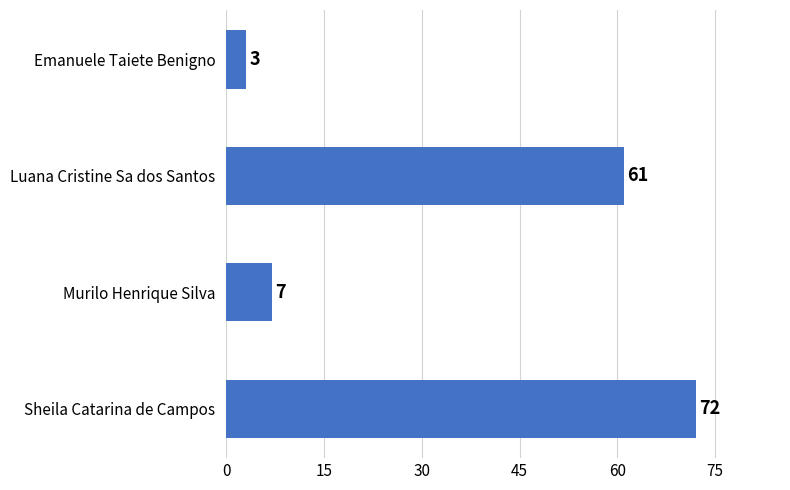

Rank the categories by value from lowest to highest.

Emanuele Taiete Benigno, Murilo Henrique Silva, Luana Cristine Sa dos Santos, Sheila Catarina de Campos